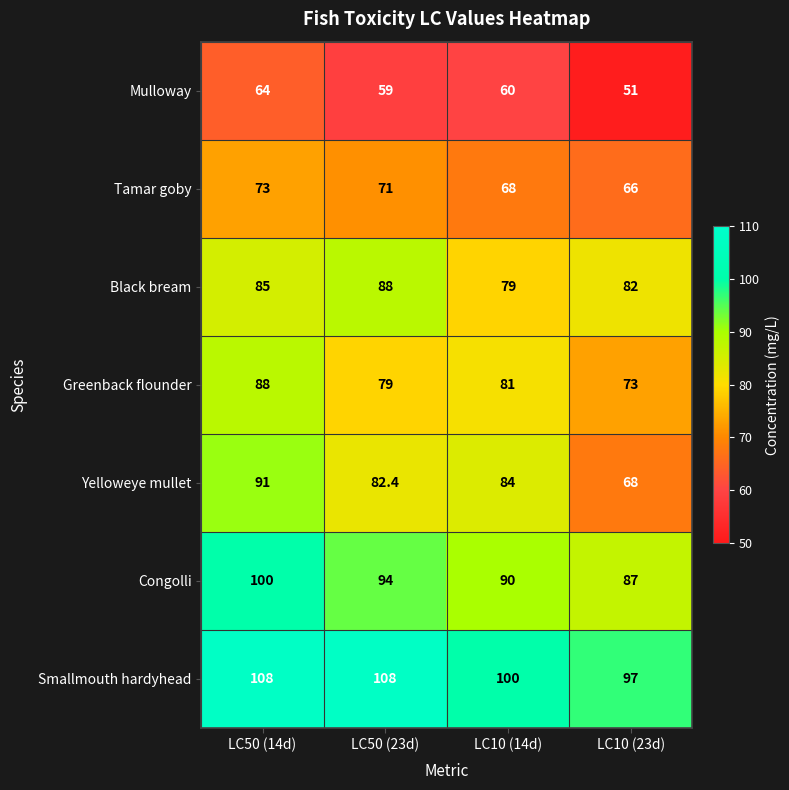

What is the difference between the second highest and second lowest values in the Greenback flounder series?

2.0